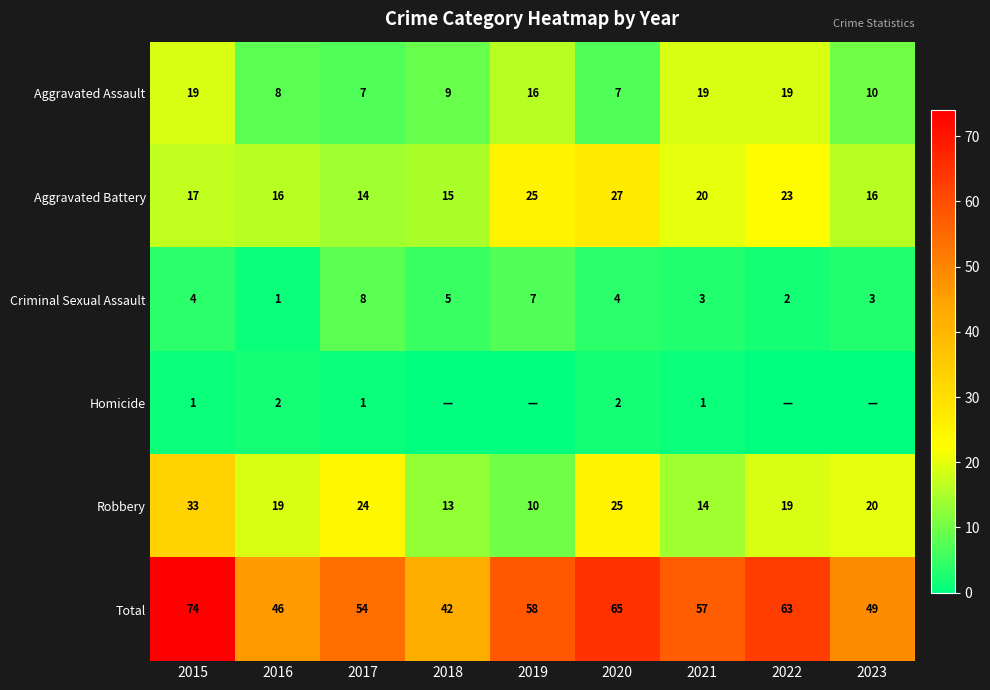

Which series changed the most between 2015 and 2021?

Robbery